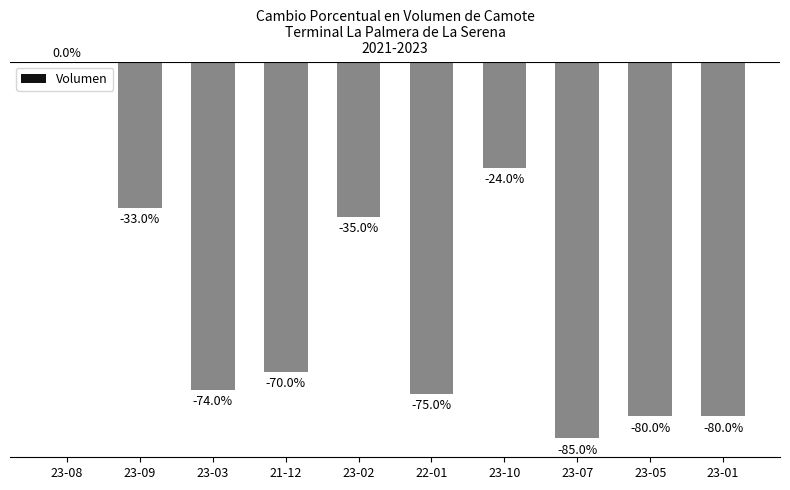

Between 23-01 and 22-01, which is larger?

22-01